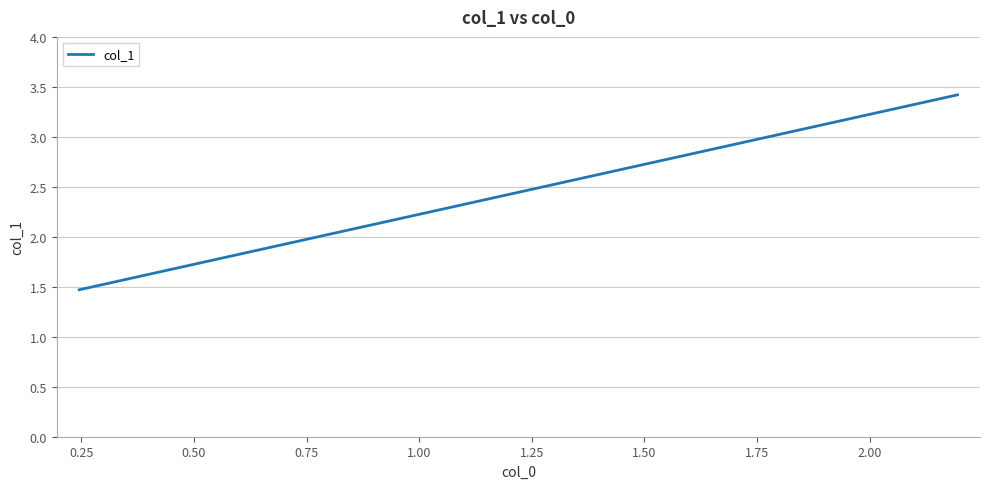

Does the chart have visible grid lines?

Yes